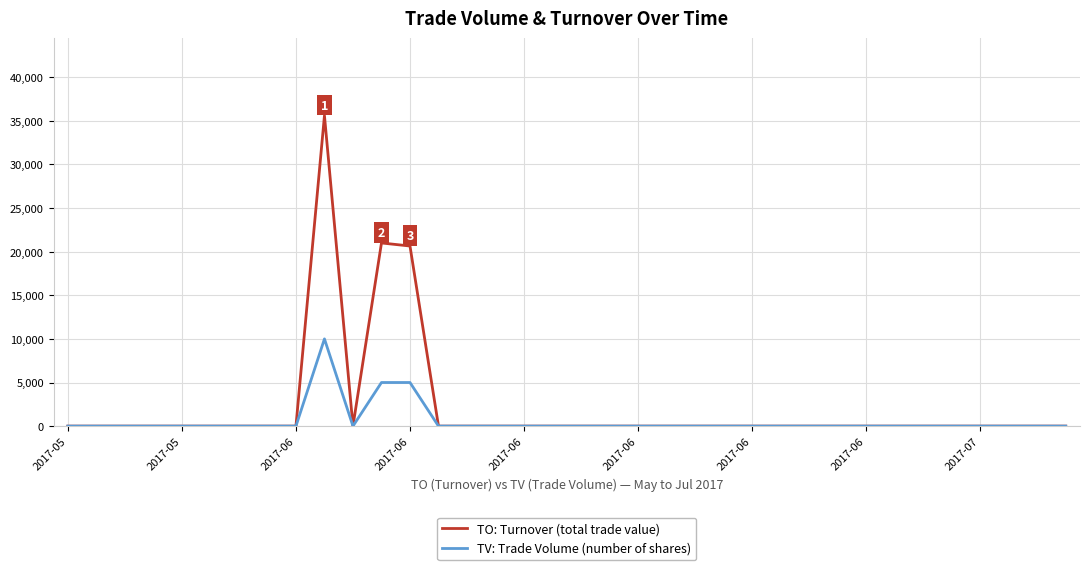

Which series has the largest total across all categories?

TO: Turnover (total trade value)